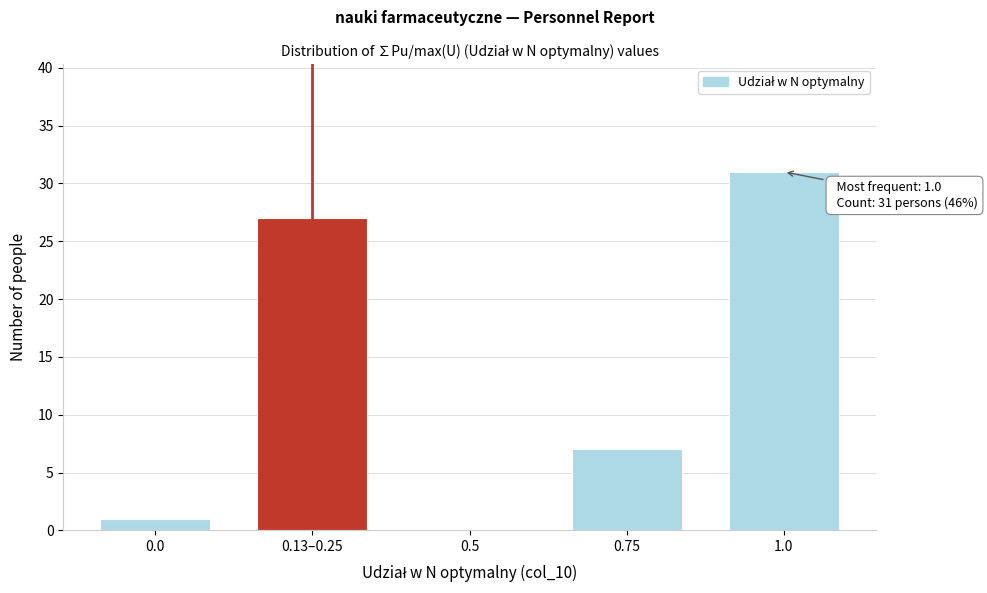

Reading left to right, what are all the values shown in this chart?

0.0=1	0.13–0.25=27	0.5=0	0.75=7	1.0=31